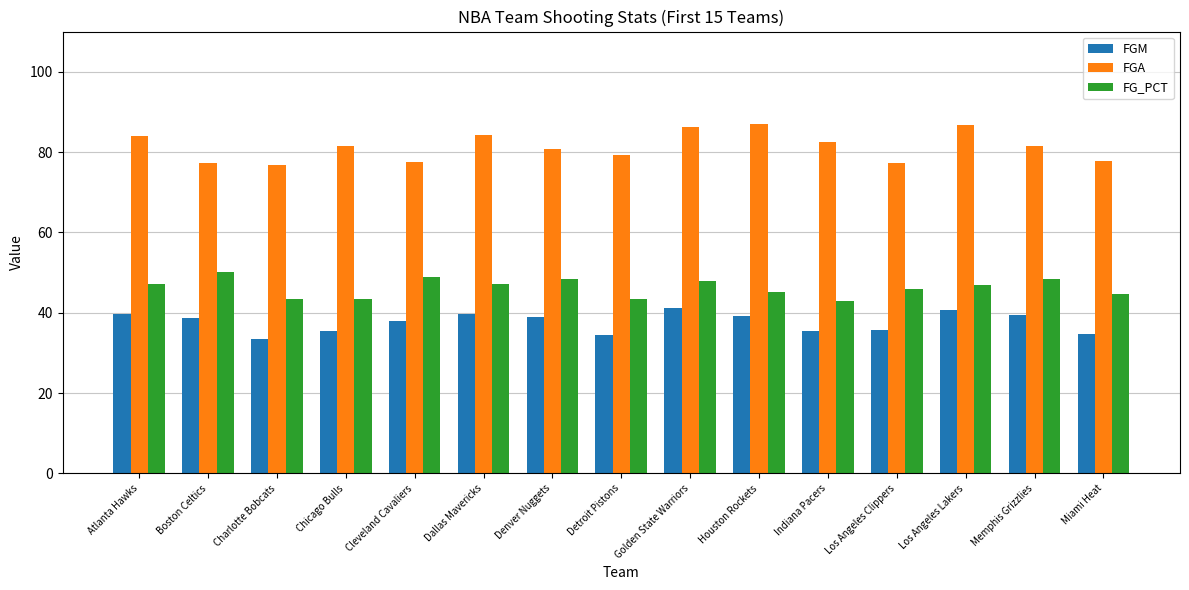

Is it true that FGM equals 52.7 at Atlanta Hawks?

False